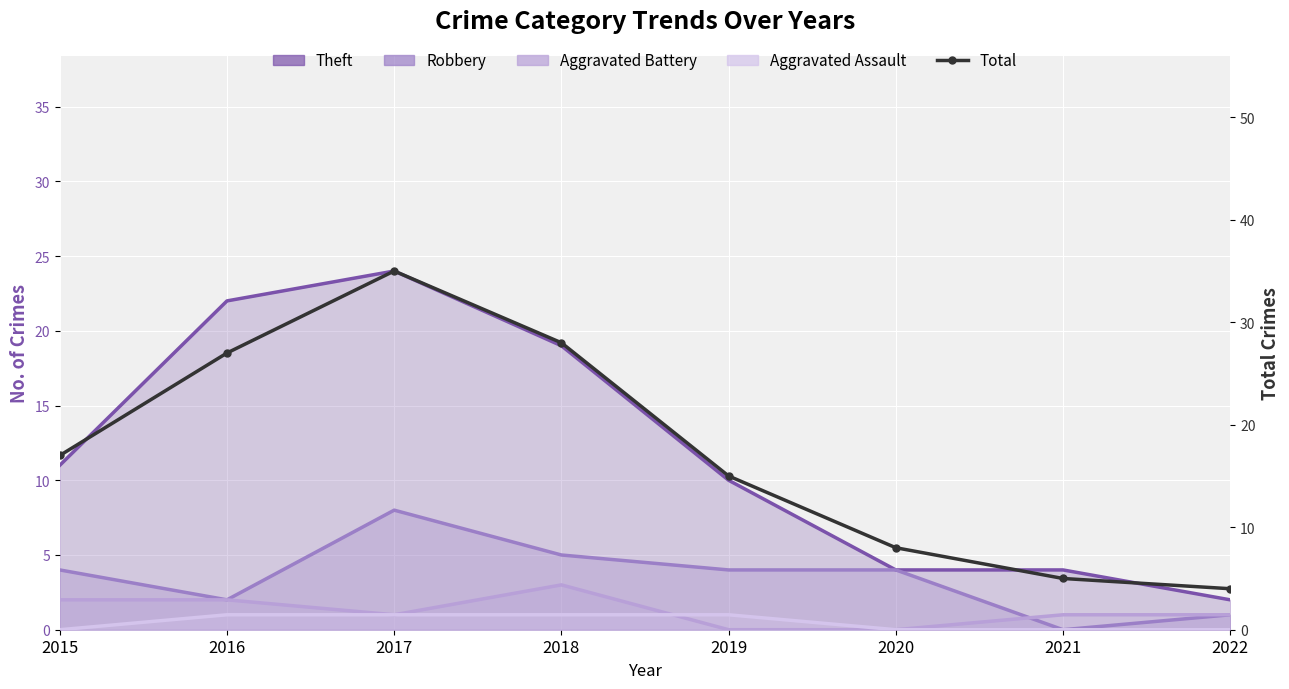

Approximately how many times larger is the value at 2015 compared to 2018?

0.6